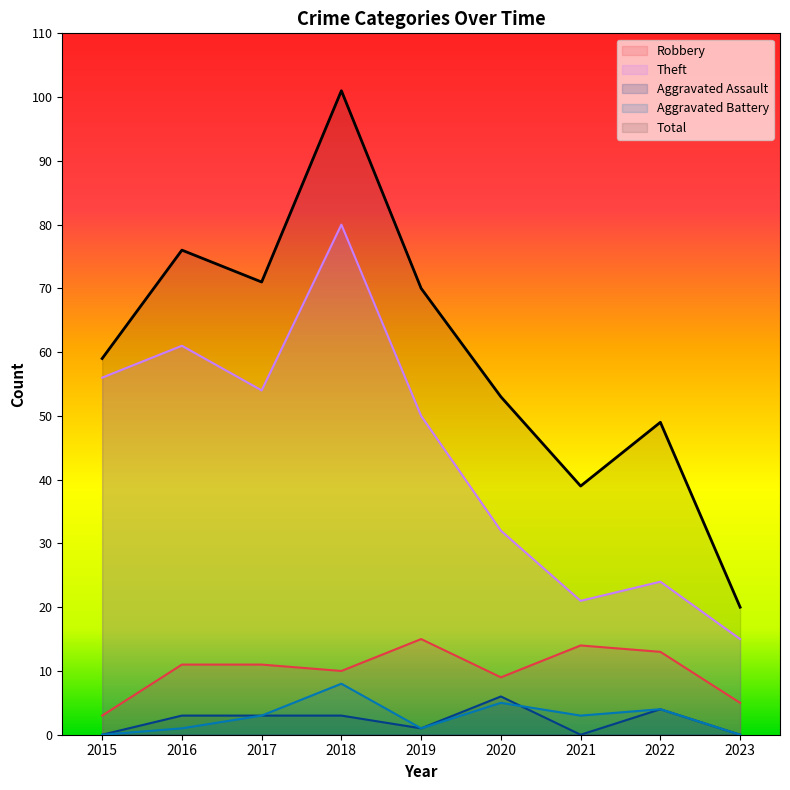

Where does the Aggravated Battery series first go above 3?

2018